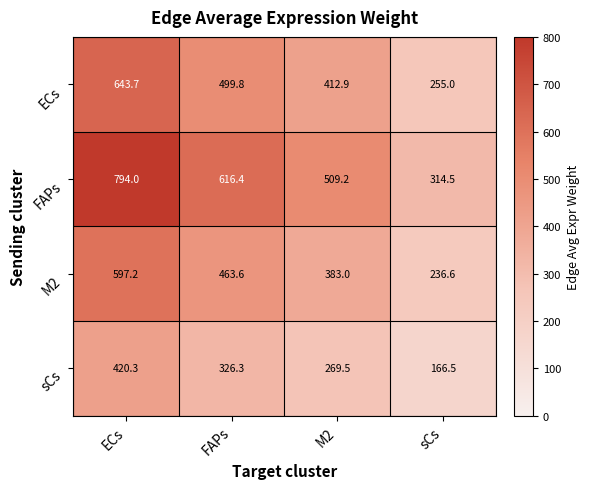

How many categories are shown in the chart?

4